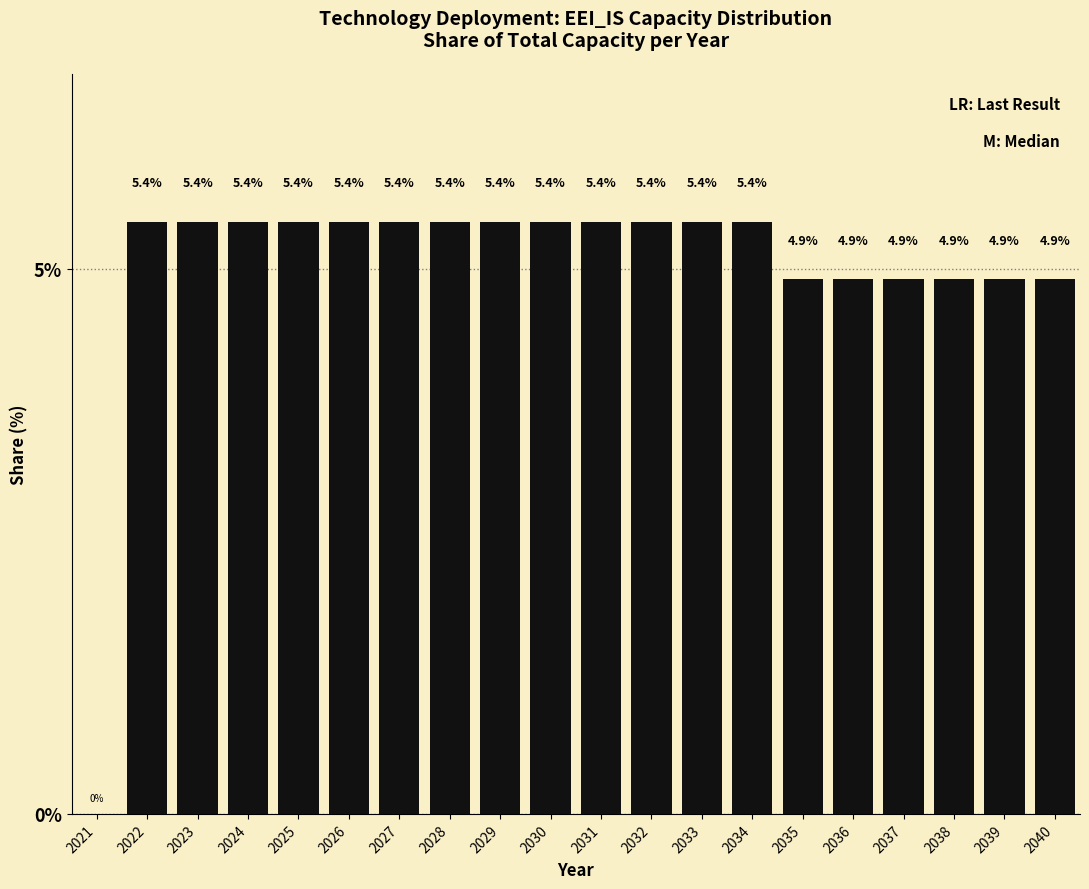

Reading left to right, transcribe all the data shown in this chart.

2021=0.0	2022=5.4	2023=5.4	2024=5.4	2025=5.4	2026=5.4	2027=5.4	2028=5.4	2029=5.4	2030=5.4	2031=5.4	2032=5.4	2033=5.4	2034=5.4	2035=4.9	2036=4.9	2037=4.9	2038=4.9	2039=4.9	2040=4.9